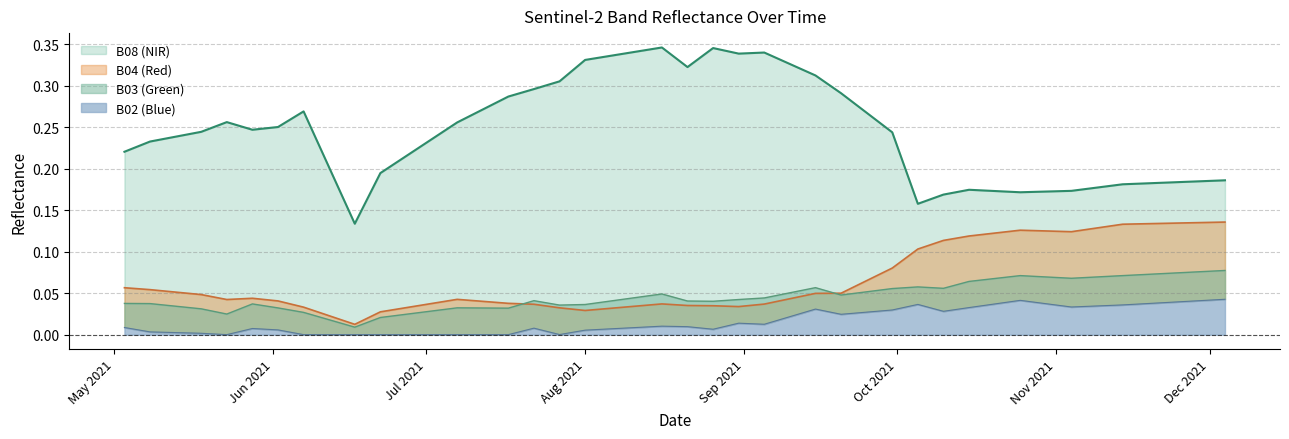

What position from the left is 2021-06-07?

7